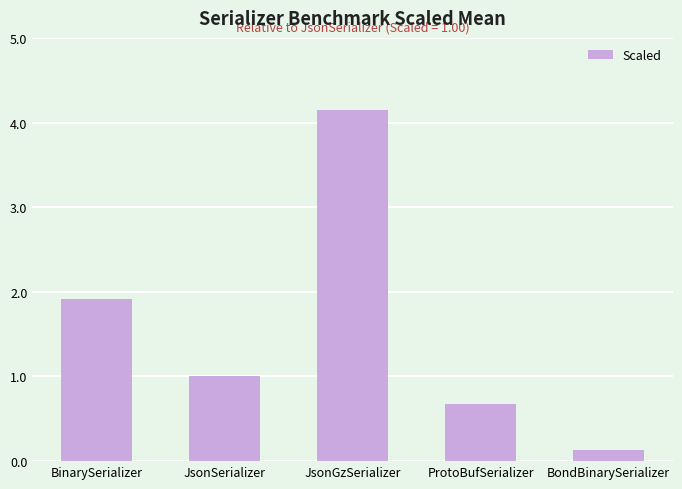

How many series are shown in this chart?

1